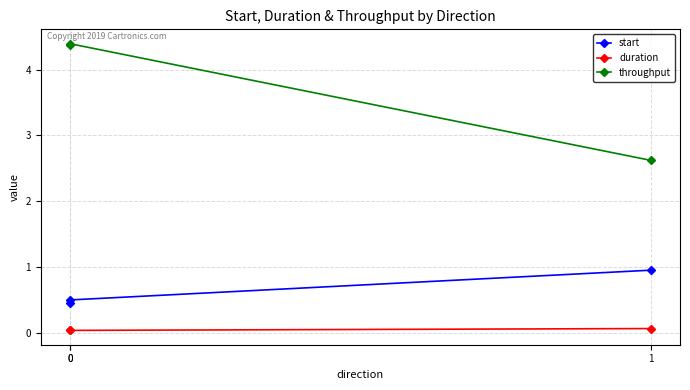

Which series has the largest total across all categories?

throughput